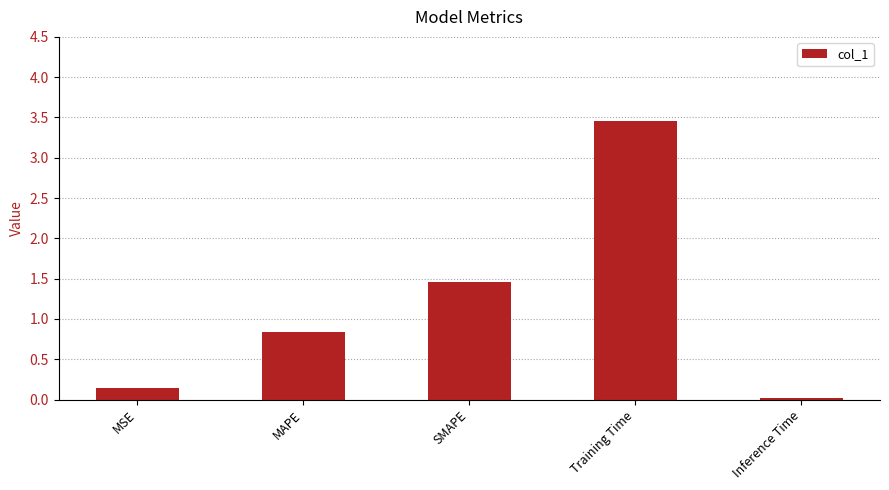

How many bars are there in total?

5